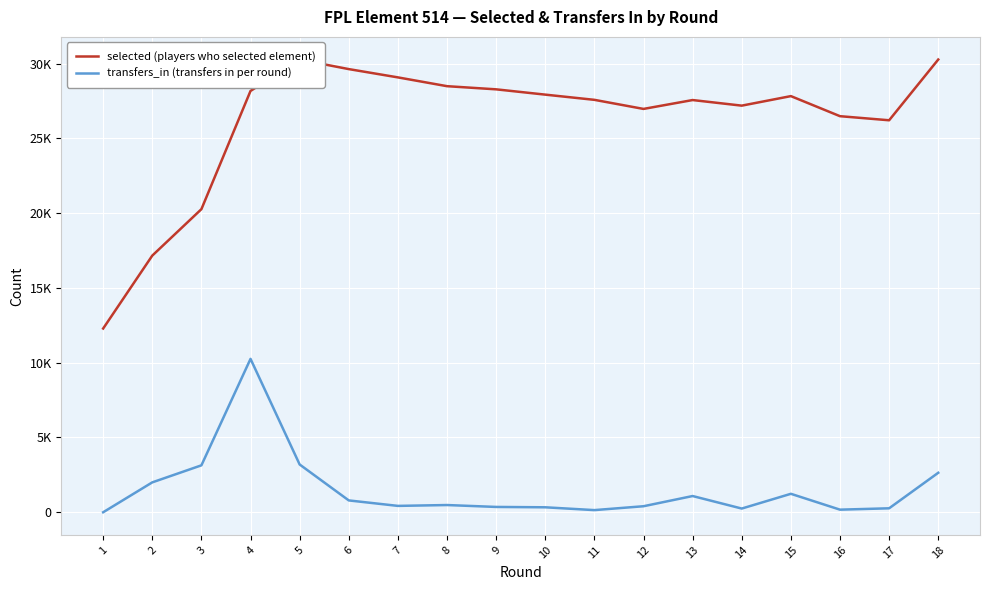

Which series has the widest spread of values?

selected (players who selected element)